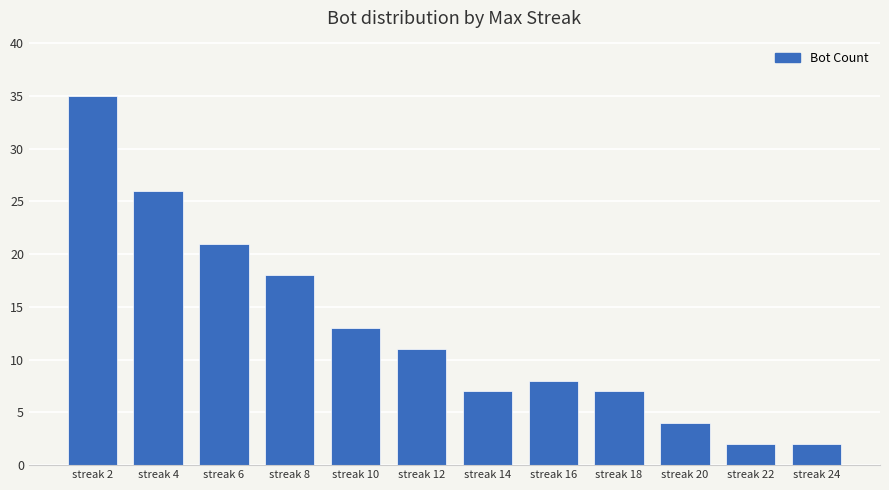

Count the number of data series in this chart.

1